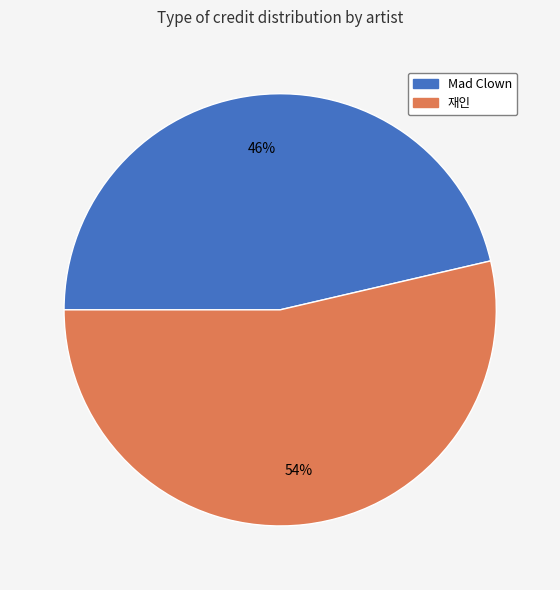

Which category accounts for the majority?

재인